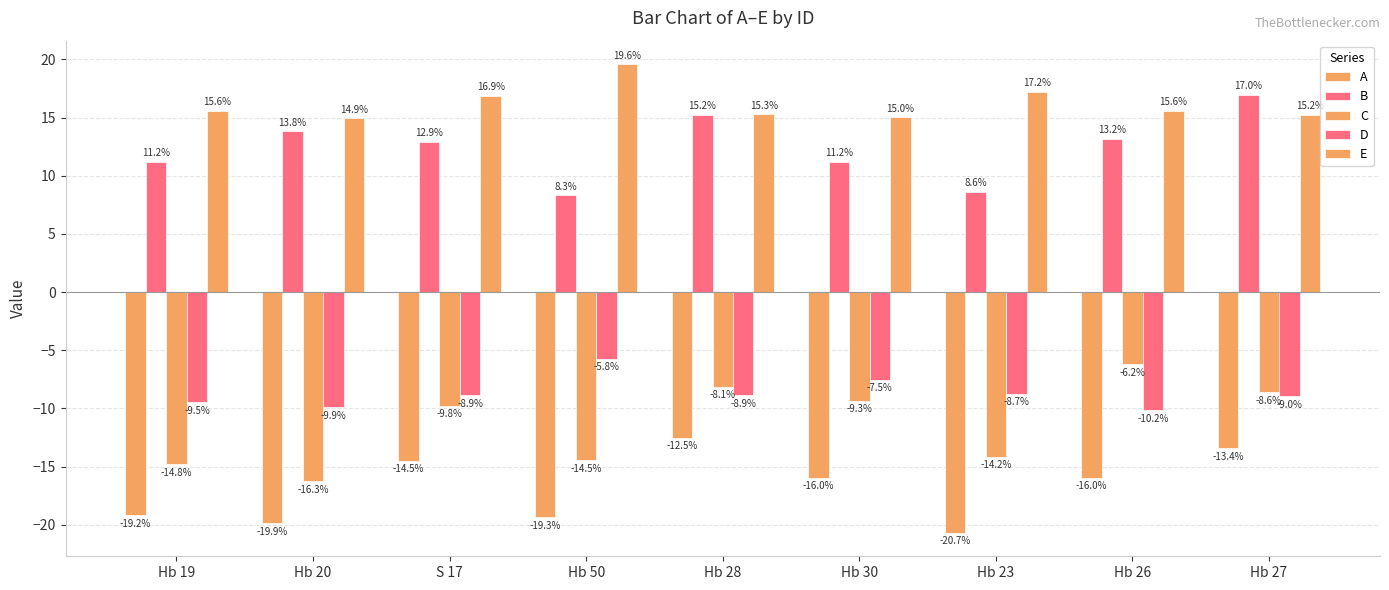

How many values in the A series exceed -15?

3